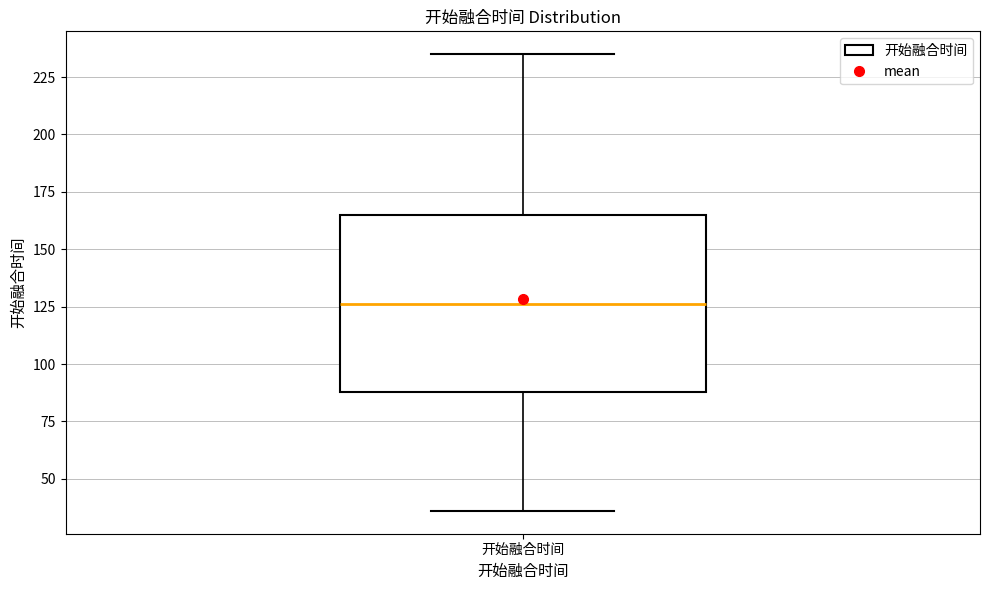

Read this box plot against the y-axis: the position of the median line, the range covered by the box, and the ends of both whiskers. The values are not printed on the chart, so give them approximately, as read against the axis.

median 125, box 90 to 165, whiskers 35 to 235